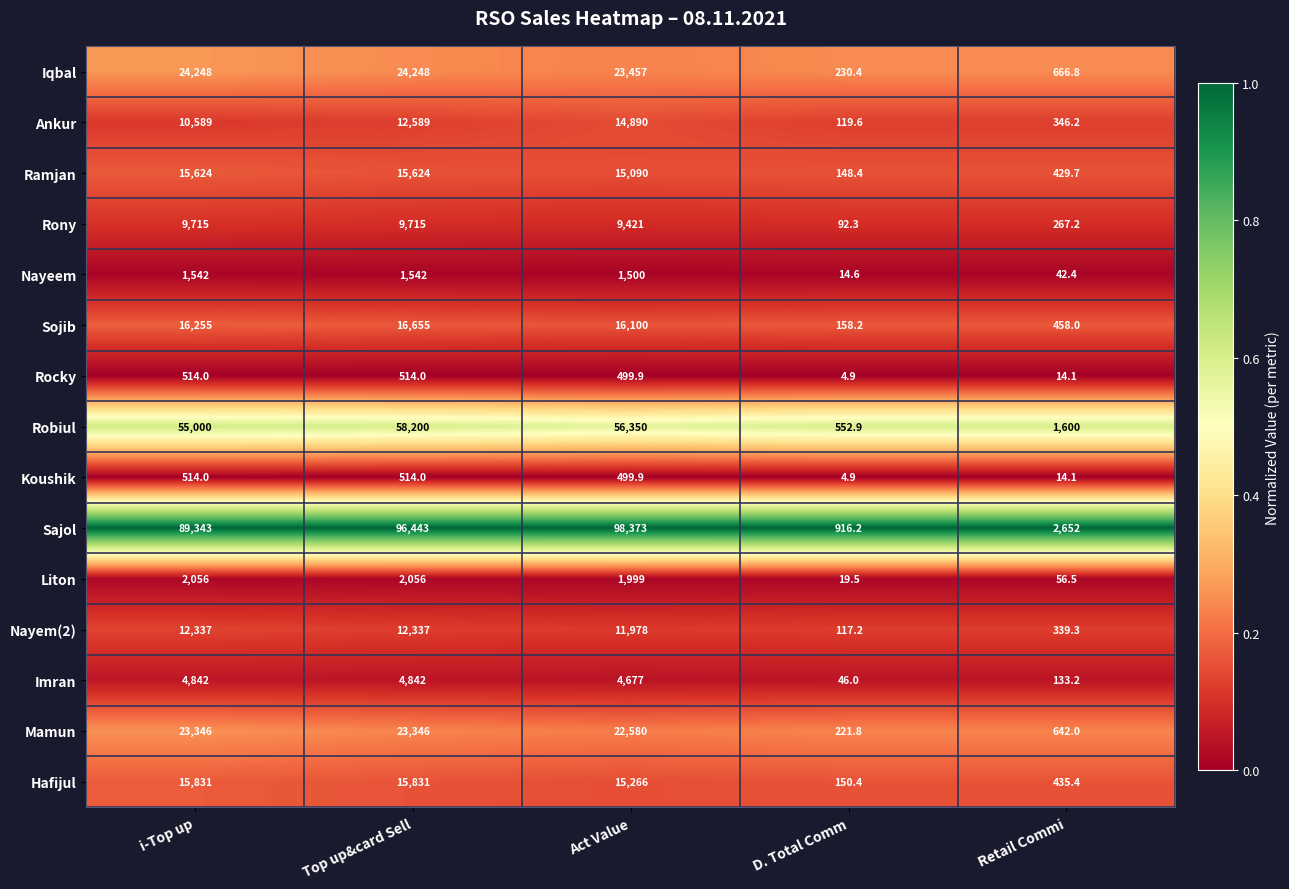

Which series has the widest spread of values?

Sajol